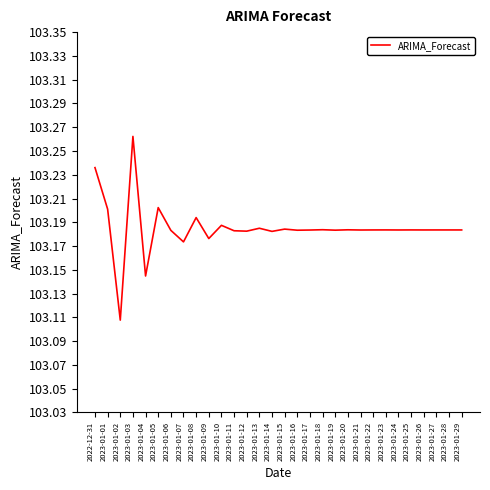

Which category has the lowest value across all series?

2023-01-02